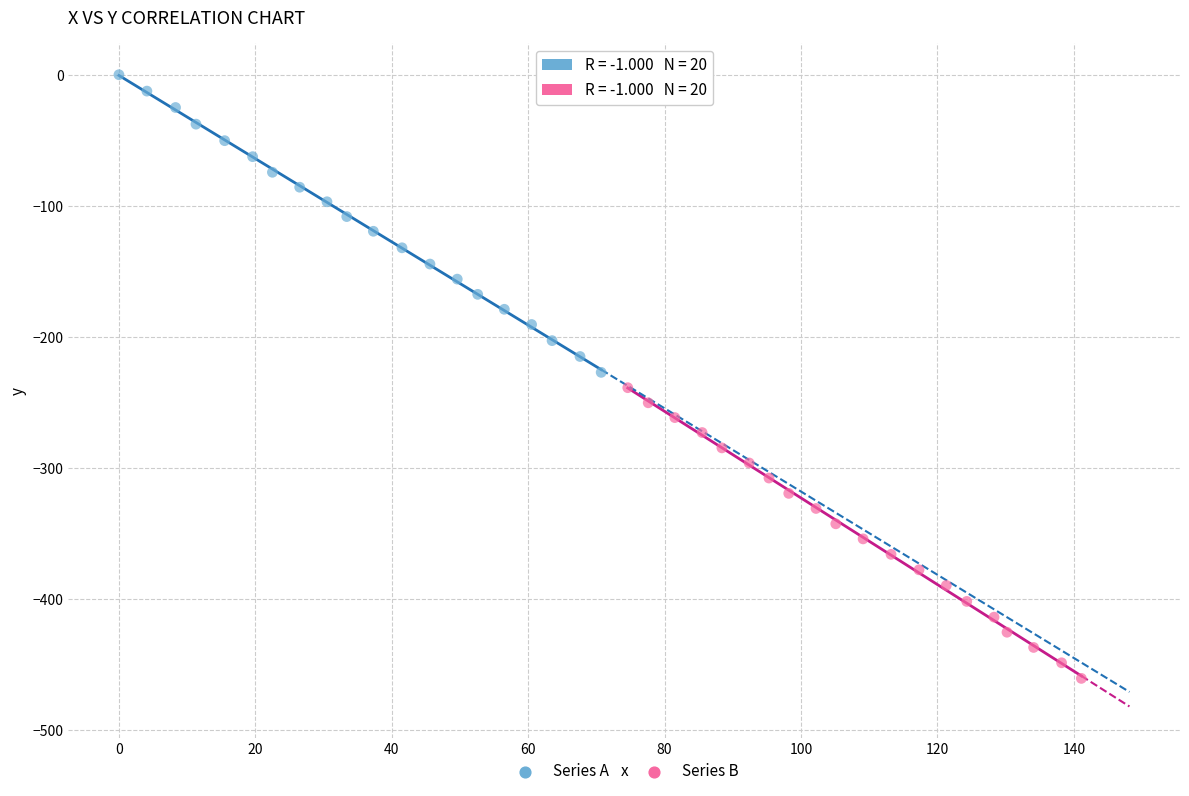

Which series has the widest spread of Y values?

Series A